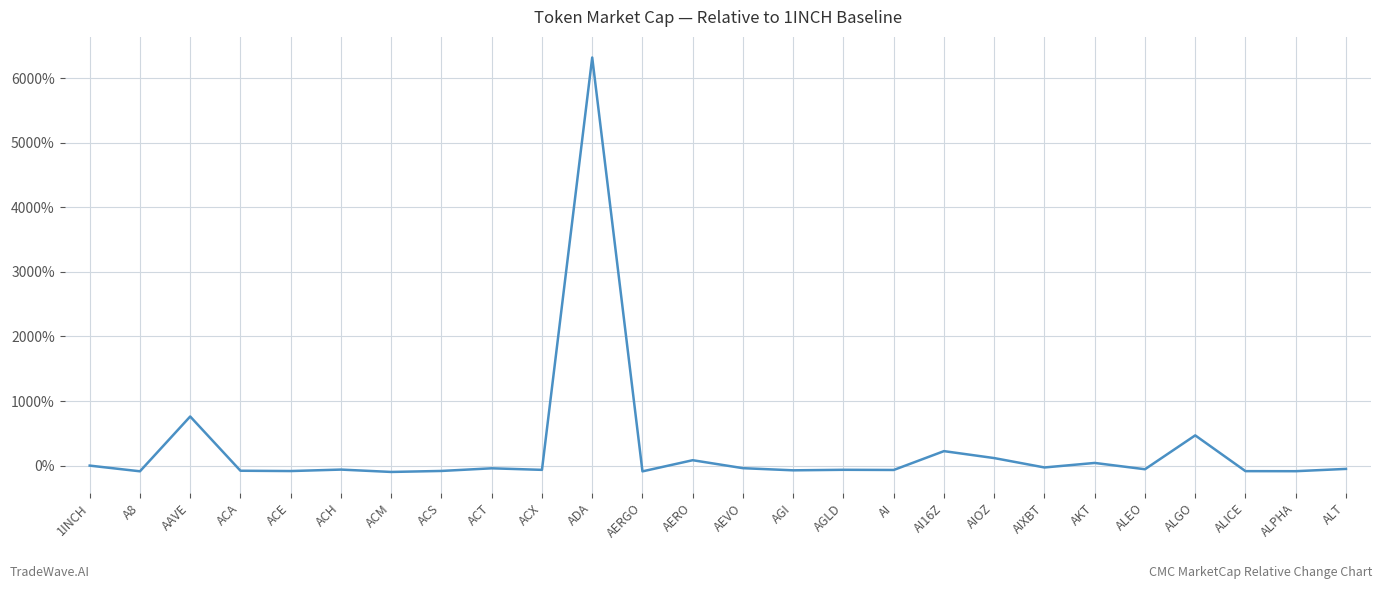

What is the change in value from AI to AIXBT?

+38.8